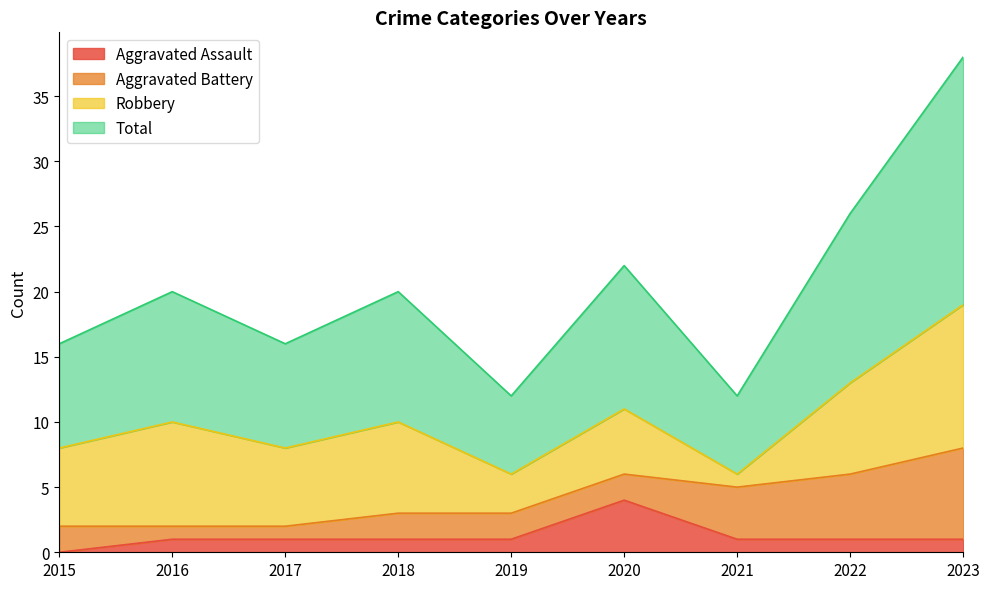

What is the difference between the Total values at 2022 and 2015?

5